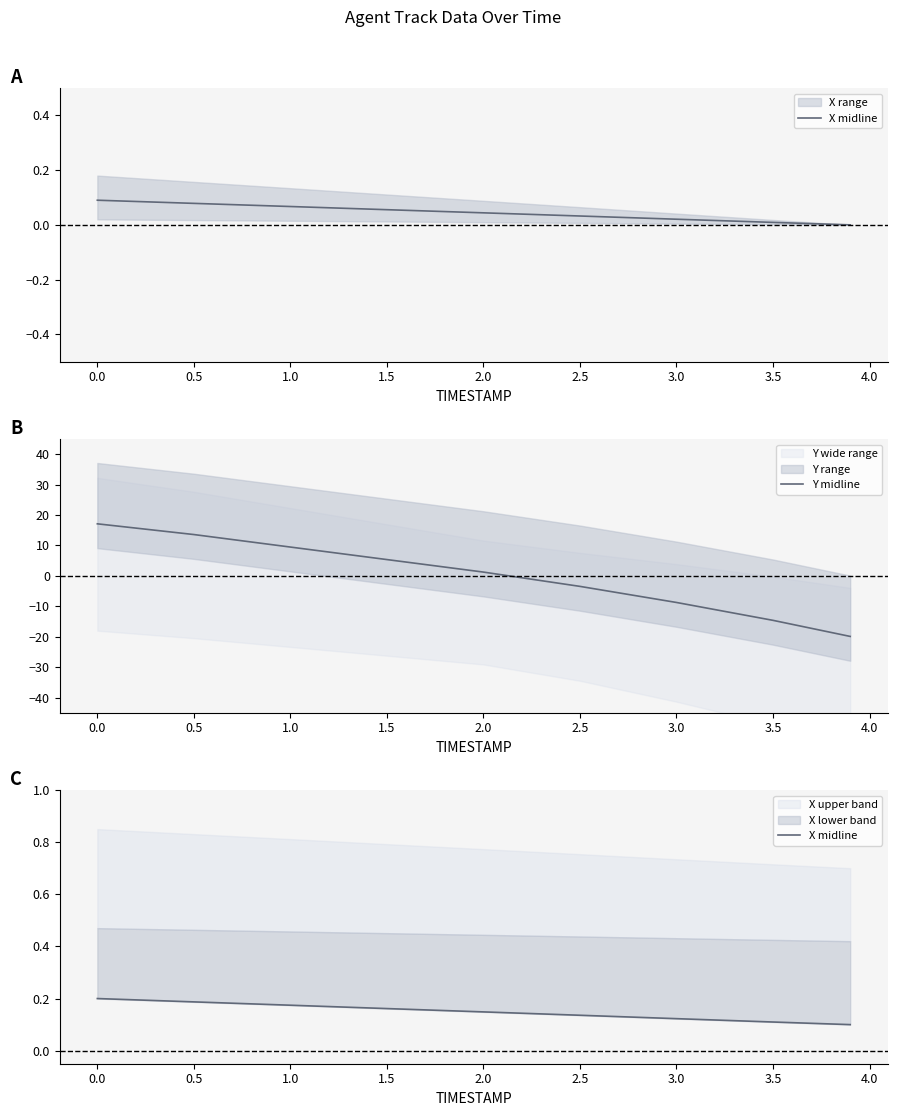

Where does the Y midline series first go above 1?

0.0